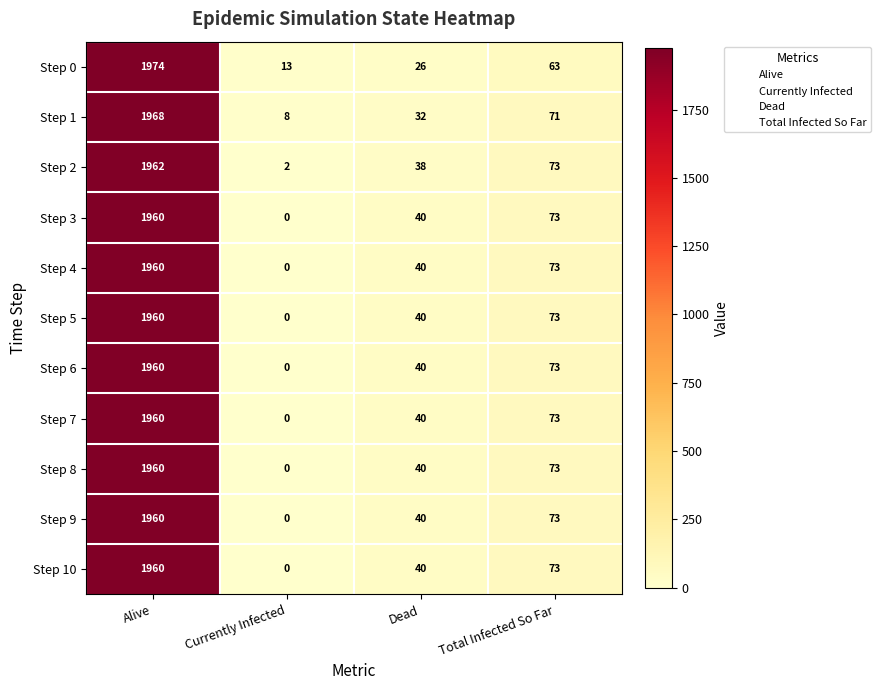

At which label does Step 0 reach its minimum?

Currently Infected